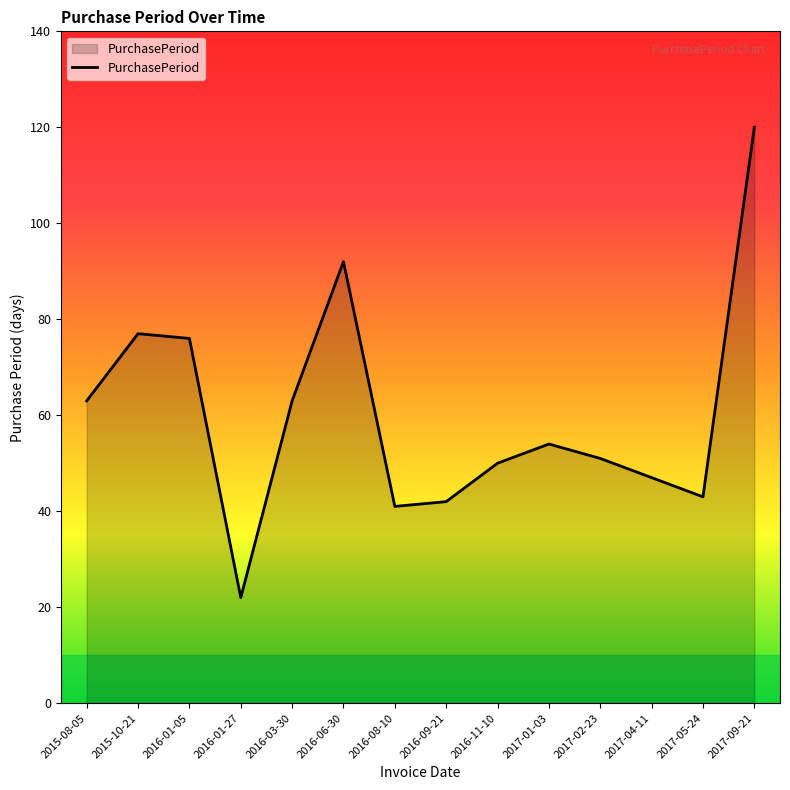

Read the value at 2017-02-23.

51